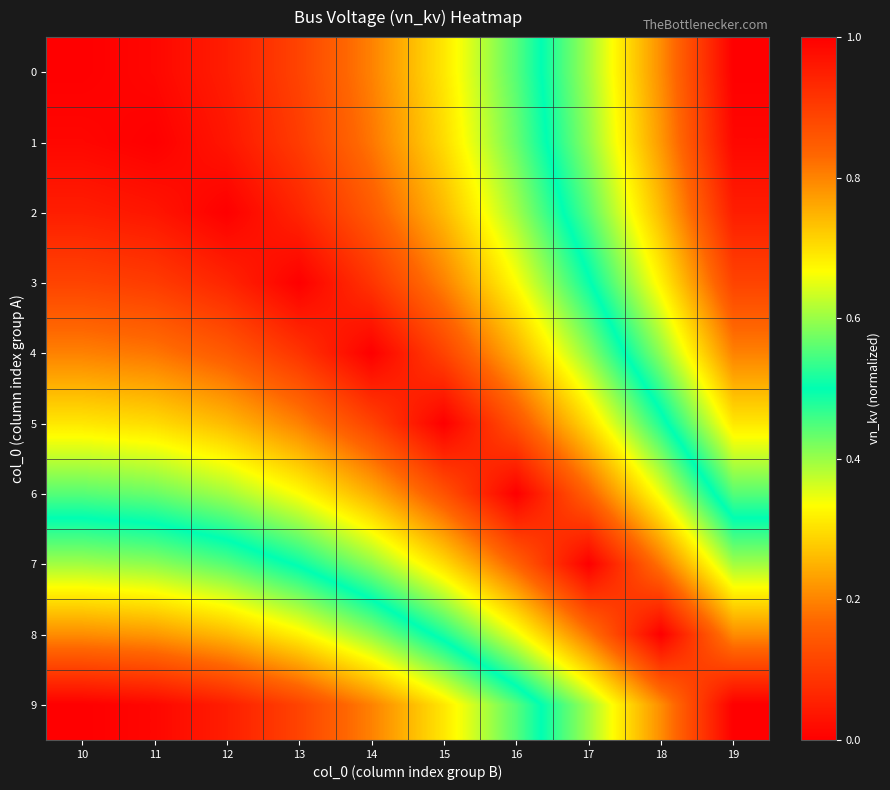

Reading left to right, extract all data points from this chart.

0: 10=0.0	11=0.0	12=0.0	13=0.1	14=0.2	15=0.3	16=0.4	17=0.6	18=0.8	19=1.0
1: 10=0.0	11=0.0	12=0.0	13=0.1	14=0.2	15=0.3	16=0.4	17=0.6	18=0.8	19=1.0
2: 10=0.0	11=0.0	12=0.0	13=0.1	14=0.1	15=0.3	16=0.4	17=0.6	18=0.7	19=1.0
3: 10=0.1	11=0.1	12=0.1	13=0.0	14=0.1	15=0.2	16=0.3	17=0.5	18=0.7	19=0.9
4: 10=0.2	11=0.2	12=0.1	13=0.1	14=0.0	15=0.1	16=0.2	17=0.4	18=0.6	19=0.8
5: 10=0.3	11=0.3	12=0.3	13=0.2	14=0.1	15=0.0	16=0.1	17=0.3	18=0.5	19=0.7
6: 10=0.4	11=0.4	12=0.4	13=0.3	14=0.2	15=0.1	16=0.0	17=0.2	18=0.3	19=0.6
7: 10=0.6	11=0.6	12=0.6	13=0.5	14=0.4	15=0.3	16=0.2	17=0.0	18=0.2	19=0.4
8: 10=0.8	11=0.8	12=0.7	13=0.7	14=0.6	15=0.5	16=0.3	17=0.2	18=0.0	19=0.2
9: 10=1.0	11=1.0	12=1.0	13=0.9	14=0.8	15=0.7	16=0.6	17=0.4	18=0.2	19=0.0